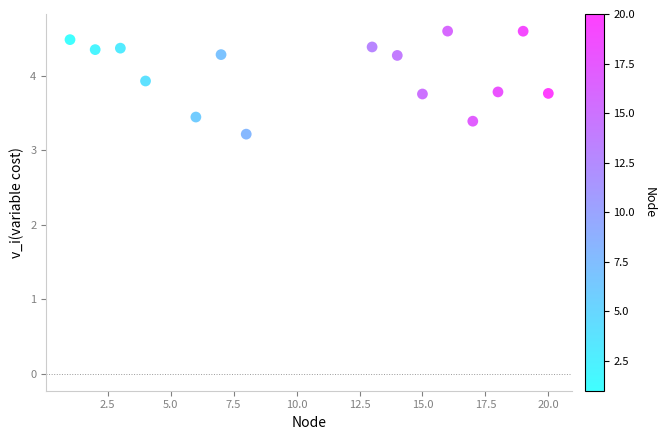

What Y value in the scatter plot is closest to 3?

3.2